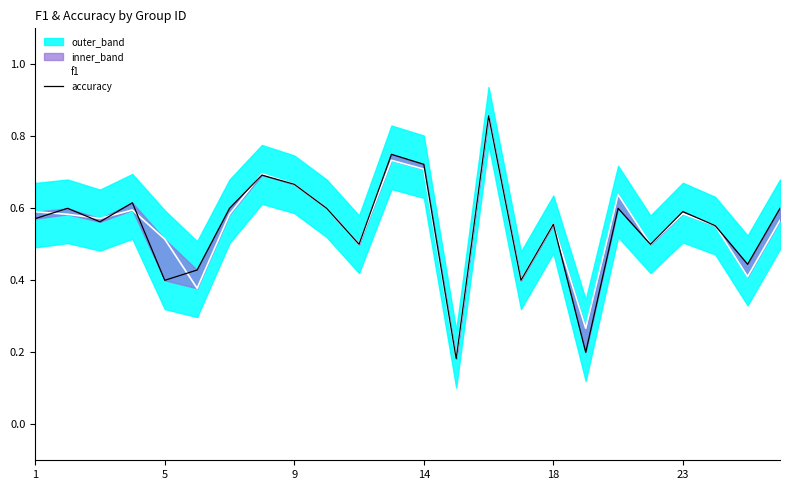

Which series has the largest total across all categories?

f1